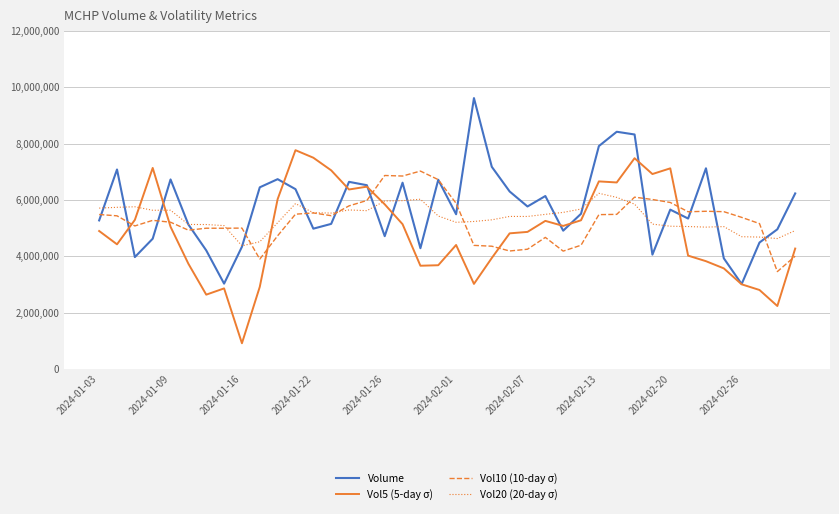

Is the value of Volume at 18 greater than the value of Vol10 at 2024-01-26?

Yes